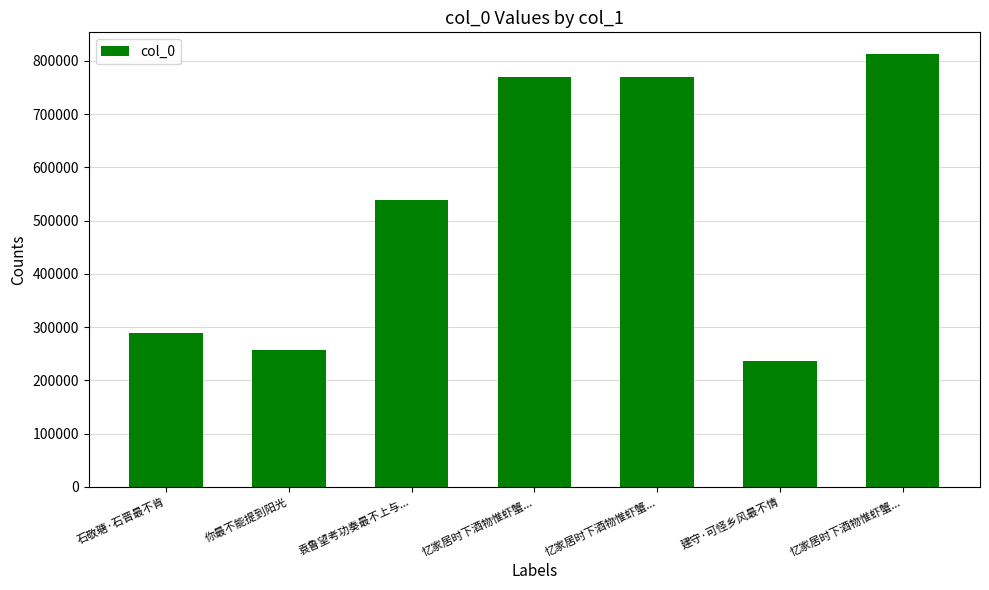

Where is the data nearest to the value 524584?

袁鲁望考功奏最不上与...